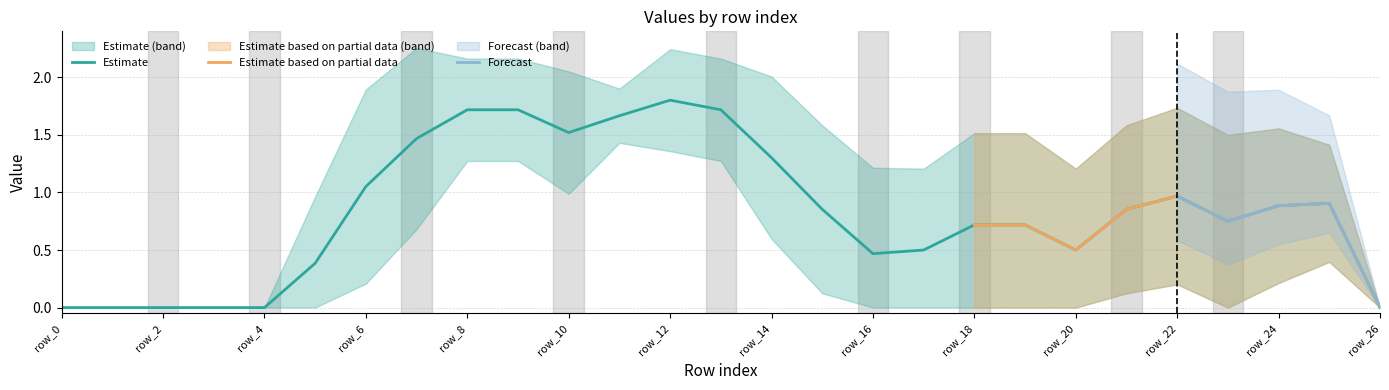

Which has a higher value, row_18 or row_13?

row_13